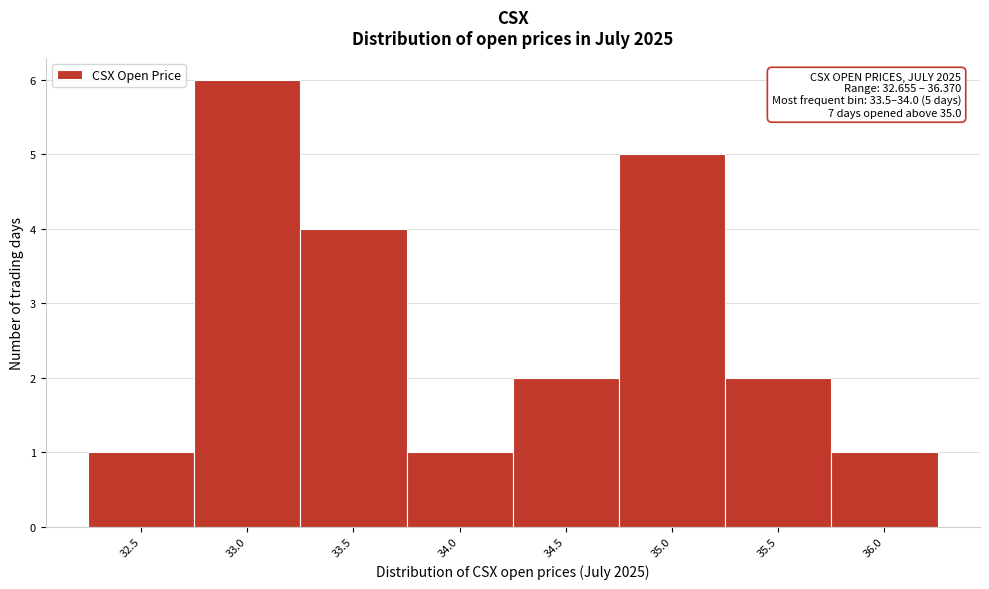

Reading left to right, transcribe all the data shown in this chart.

32.5=1	33.0=6	33.5=4	34.0=1	34.5=2	35.0=5	35.5=2	36.0=1